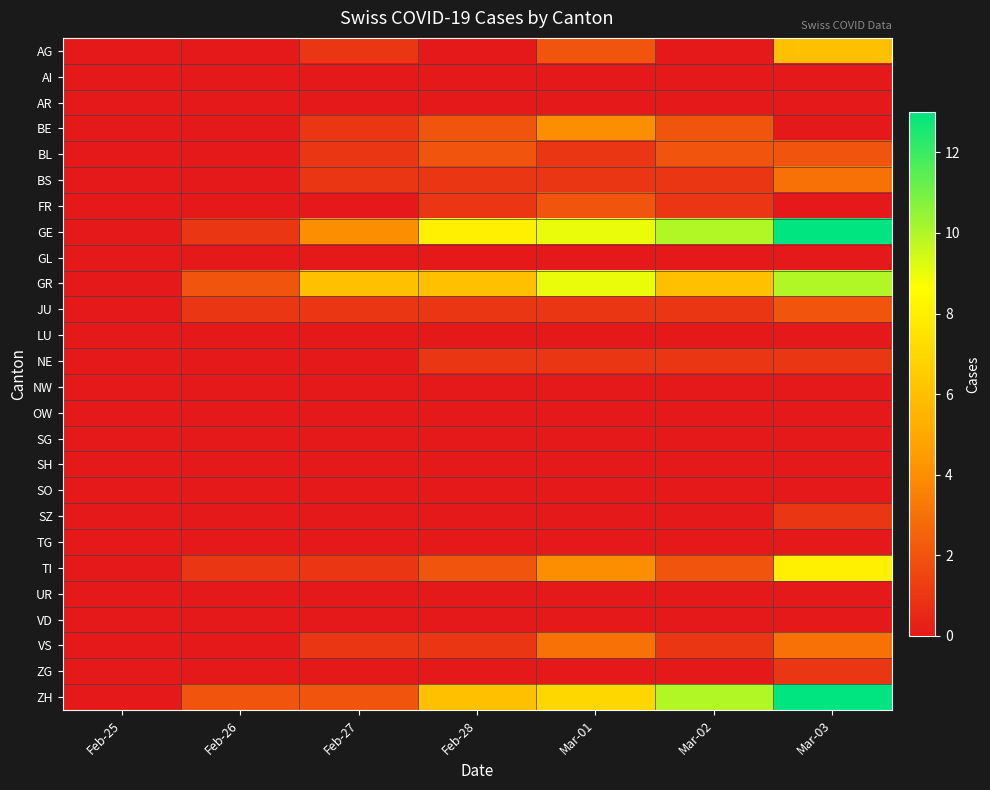

Rank the series at Feb-26 from lowest to highest value.

AG, AI, AR, BE, BL, BS, FR, GL, LU, NE, NW, OW, SG, SH, SO, SZ, TG, UR, VD, VS, ZG, GE, JU, TI, GR, ZH